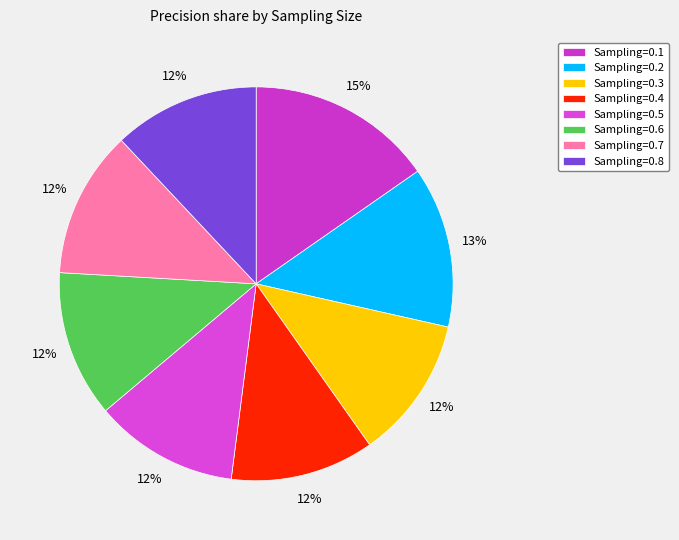

What percentage is the Sampling=0.1 slice, to the nearest percent?

15%